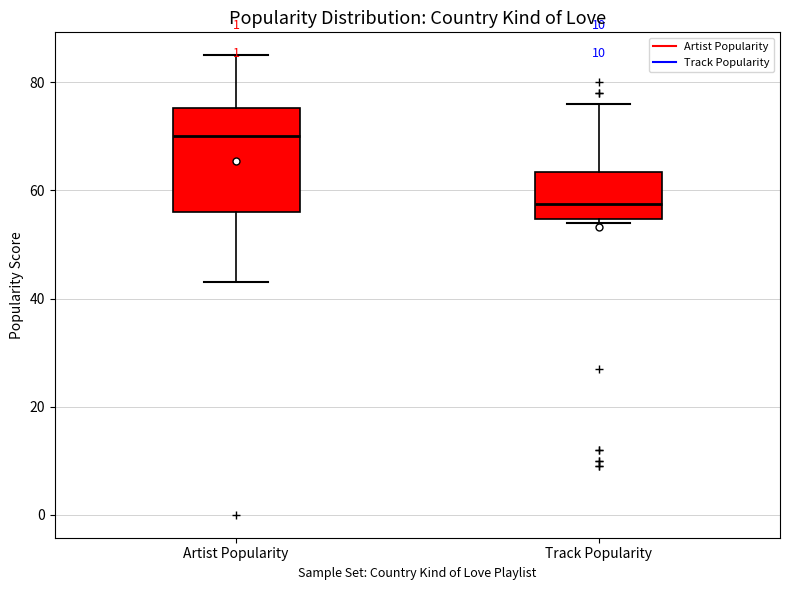

Which box is the tallest, from its lower edge to its upper edge?

Artist Popularity